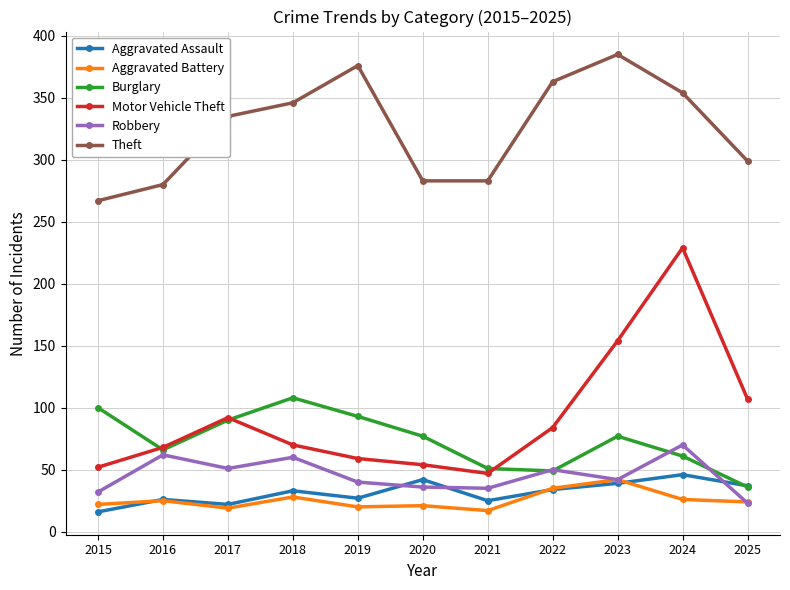

Does the chart display data point markers on the line(s)?

Yes